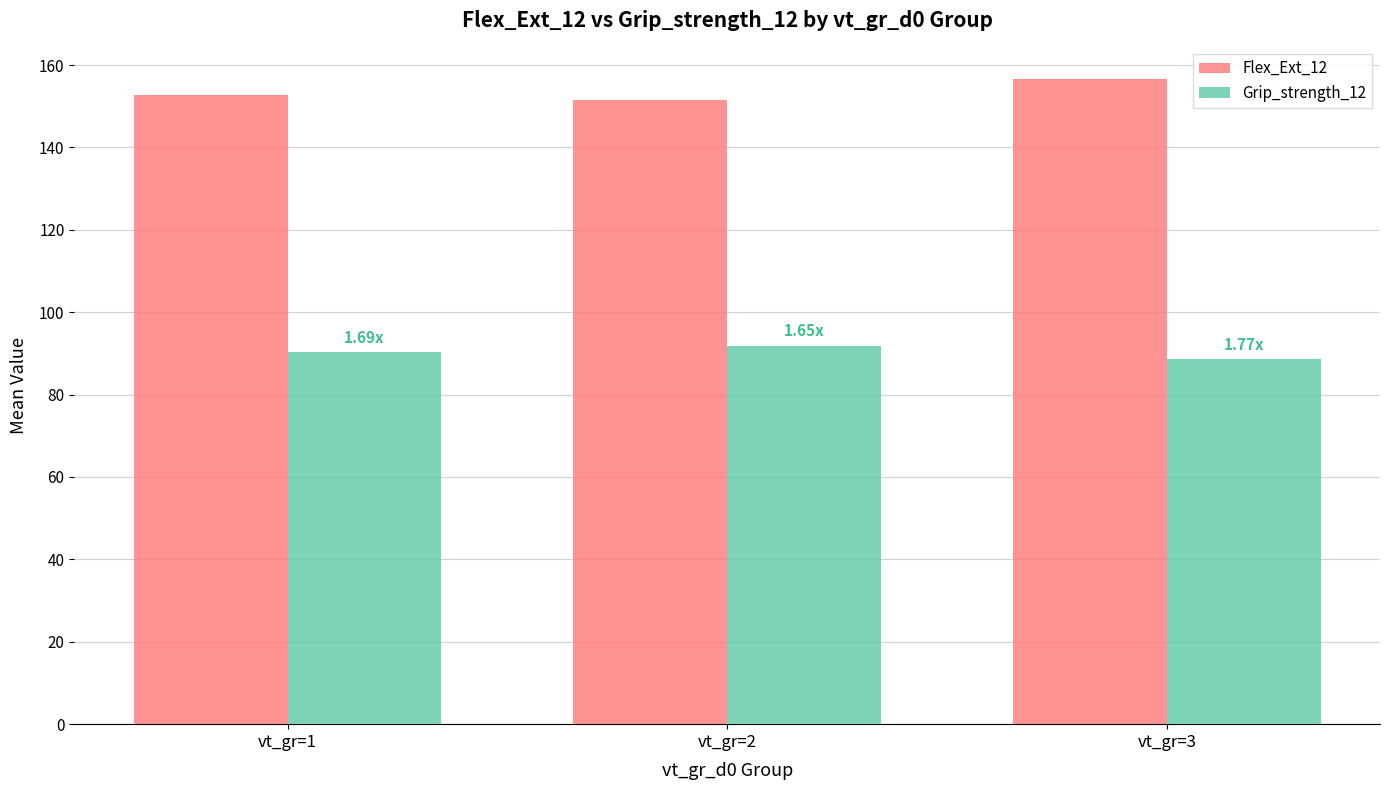

How many bars are there in each group?

2